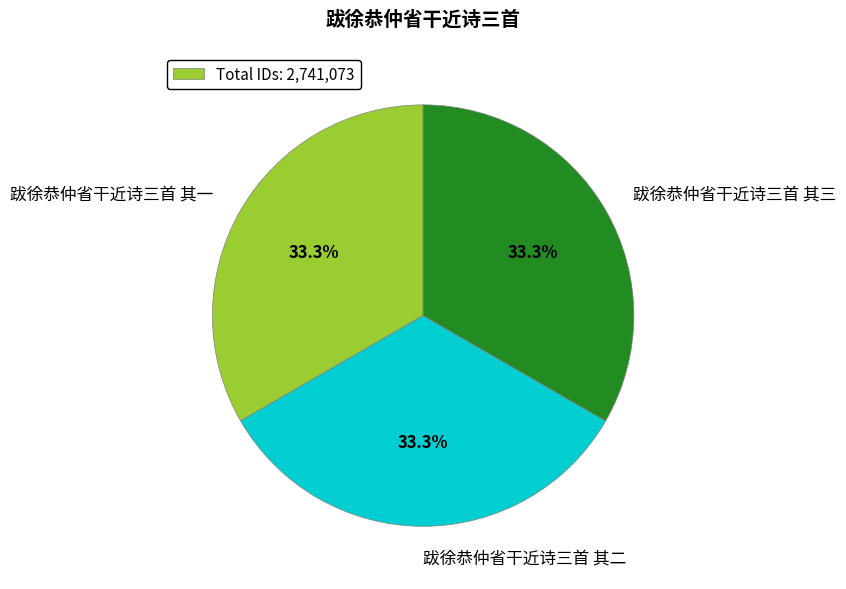

To the nearest percent, what portion does 跋徐恭仲省干近诗三首 其一 represent?

33%